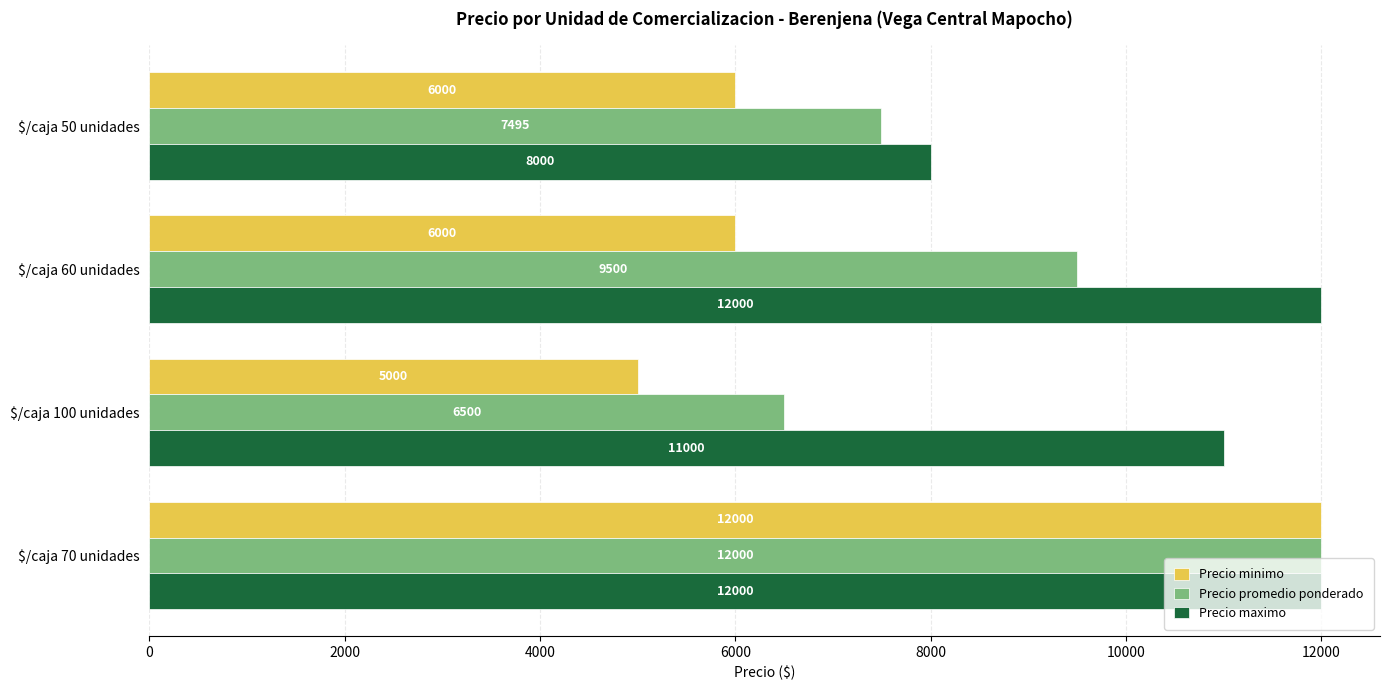

What is the difference between the highest and lowest values at $/caja 50 unidades?

2000